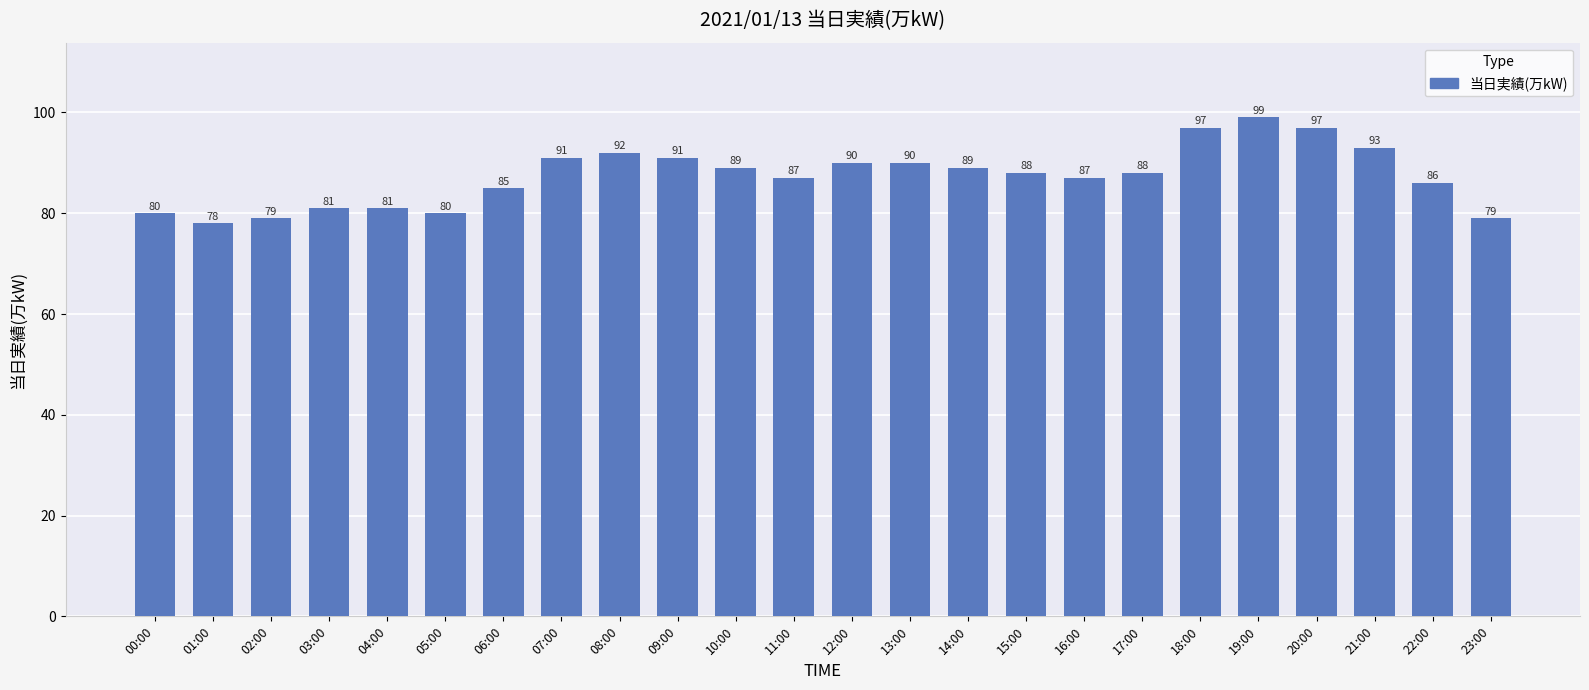

The chart shows a value of 110 at 00:00. True or false?

False